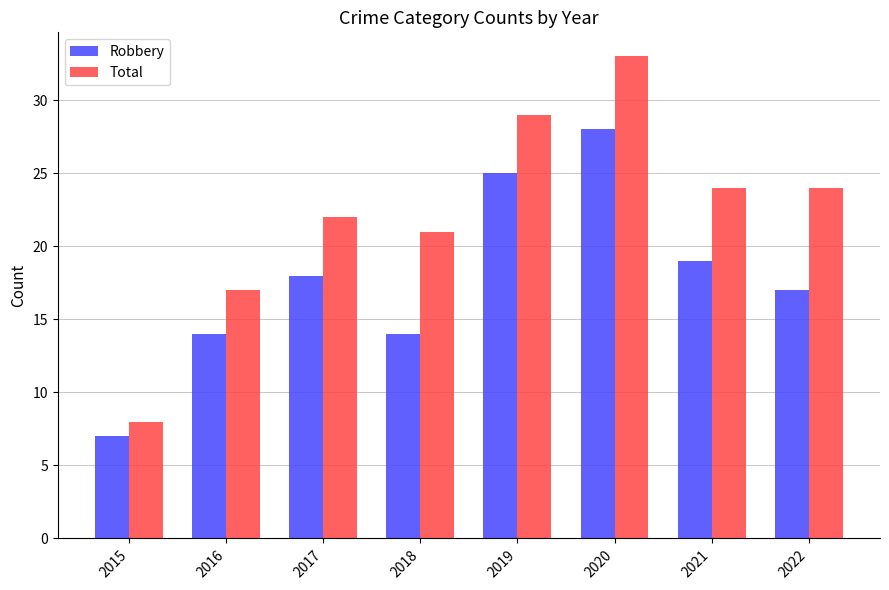

Is it true that Total equals 13 at 2020?

False